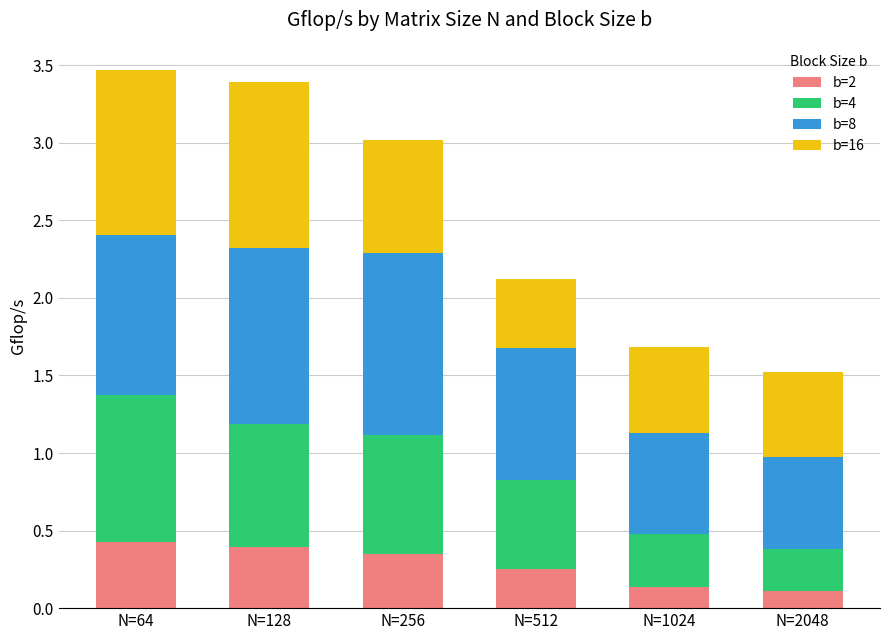

Is it true that b=2 equals 0.4 at N=64?

True